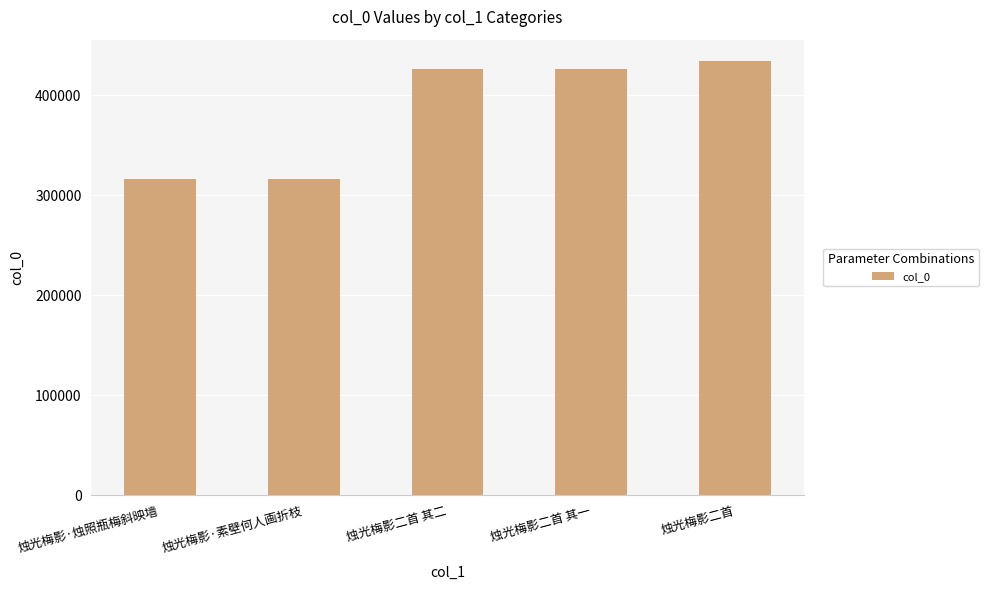

What is the sum of the values at 烛光梅影二首 其一 and 烛光梅影二首?

859339